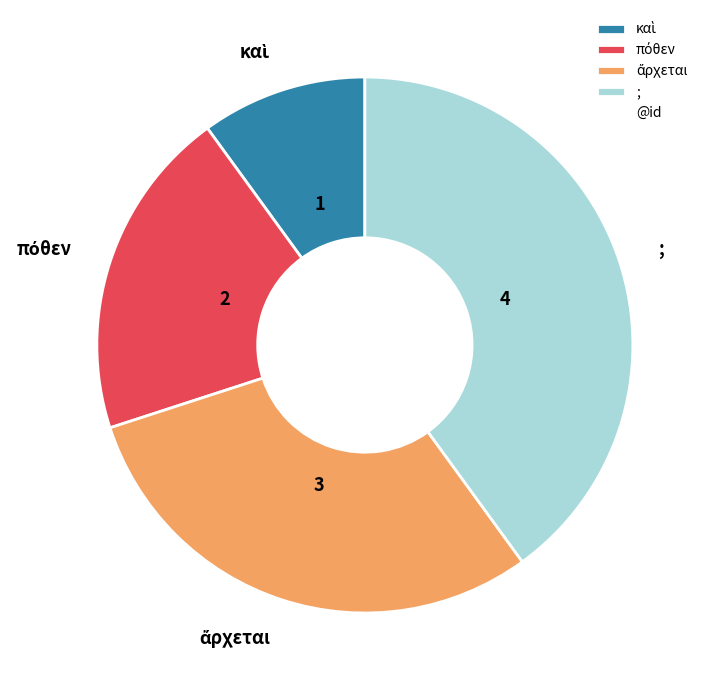

The ; slice represents 40% of the pie. True or false?

True